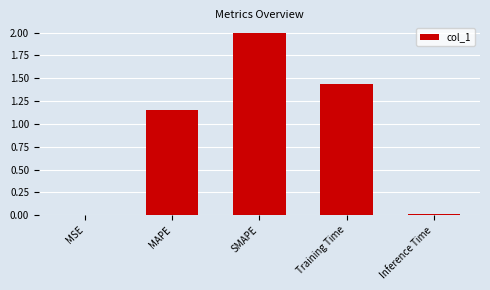

Between Training Time and MAPE, which is larger?

Training Time